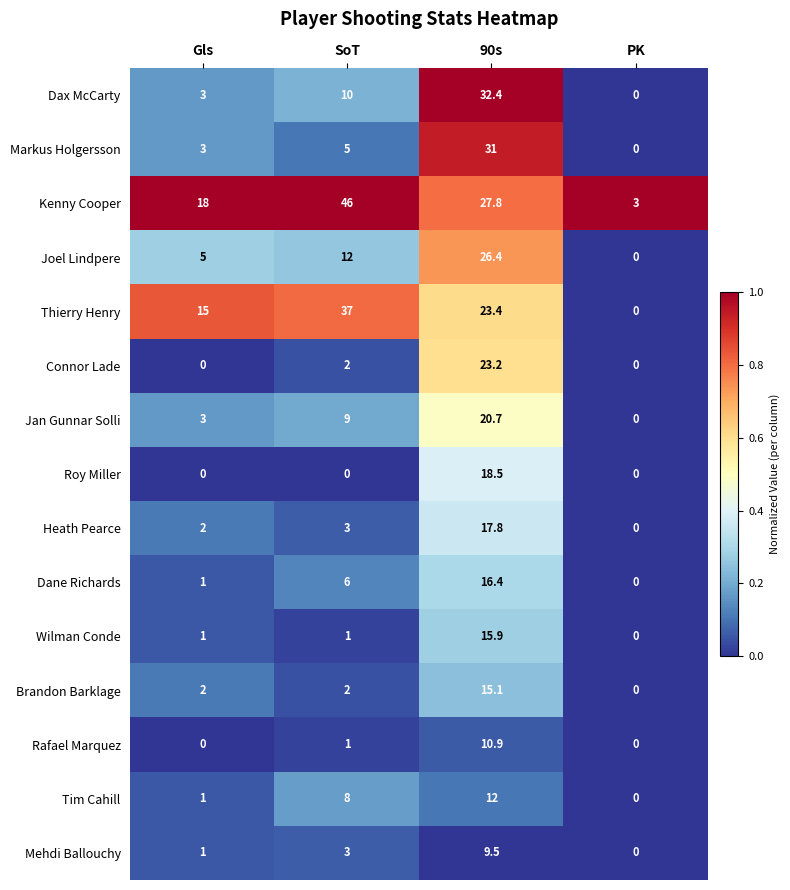

What is the maximum value for Jan Gunnar Solli?

20.7